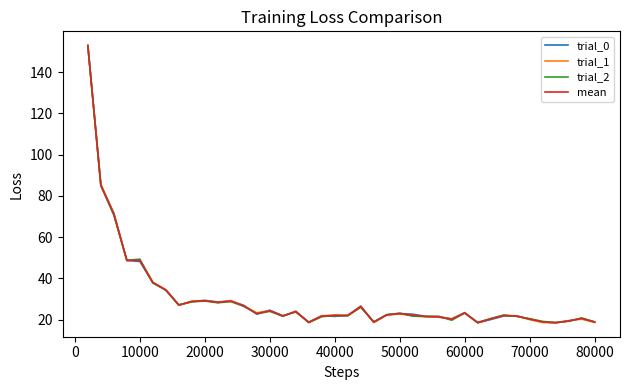

What is the minimum value for trial_1?

18.5